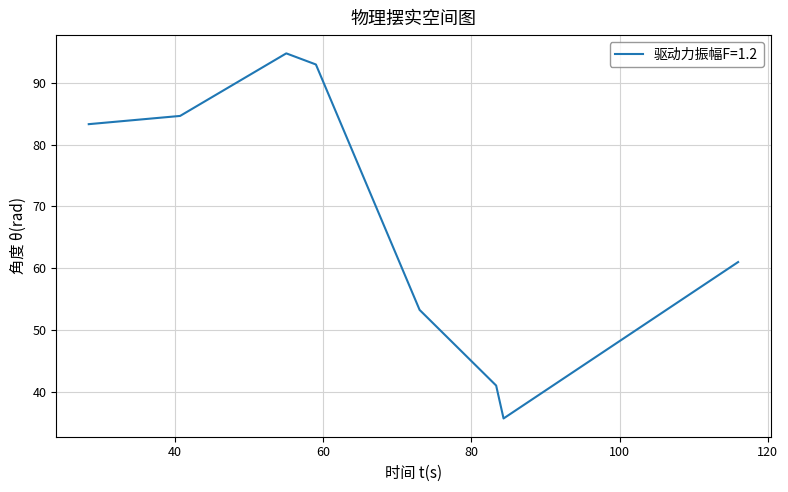

How many interior local peaks (higher than both neighbors) does the data have?

1